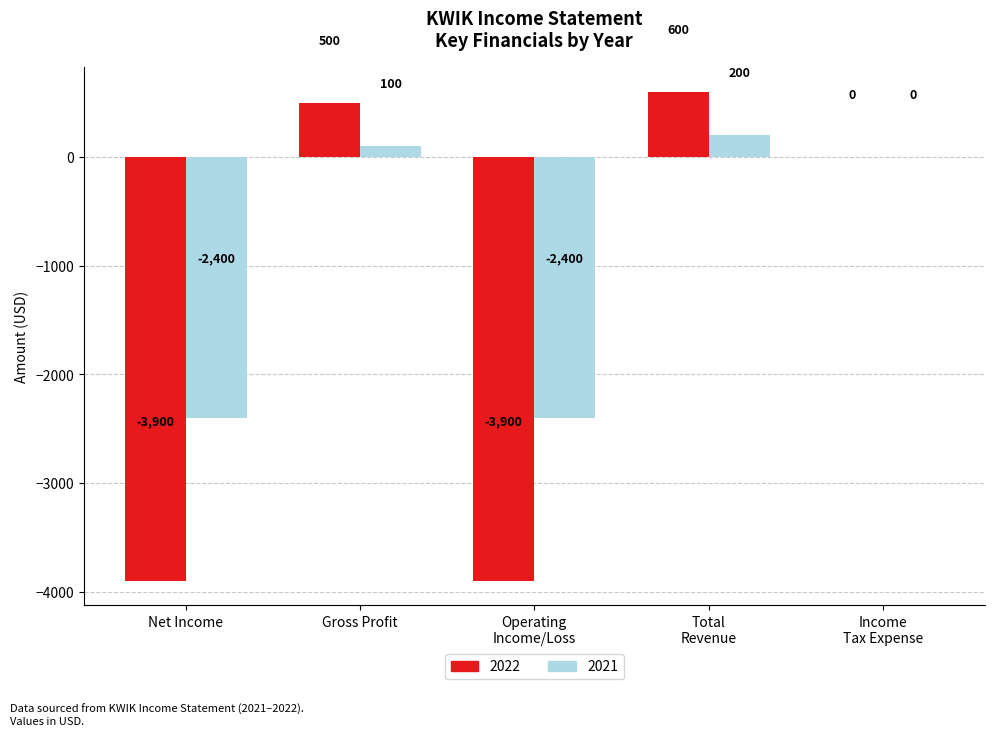

Which category has the highest value in the 2021 series?

Total
Revenue